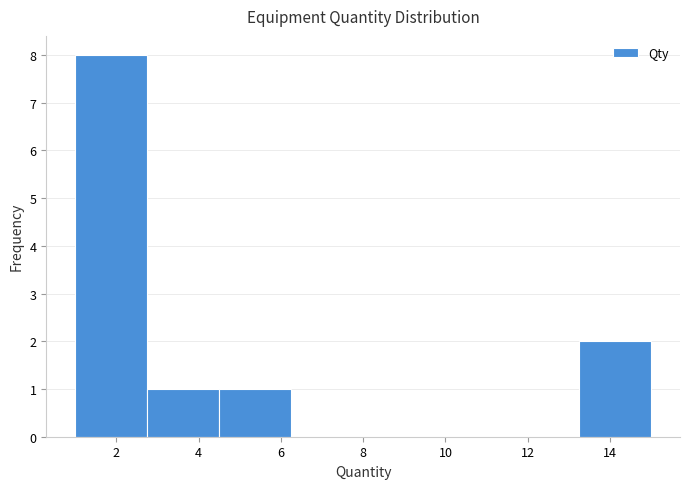

Which range on the x-axis has the tallest bar?

1.00 to 2.75